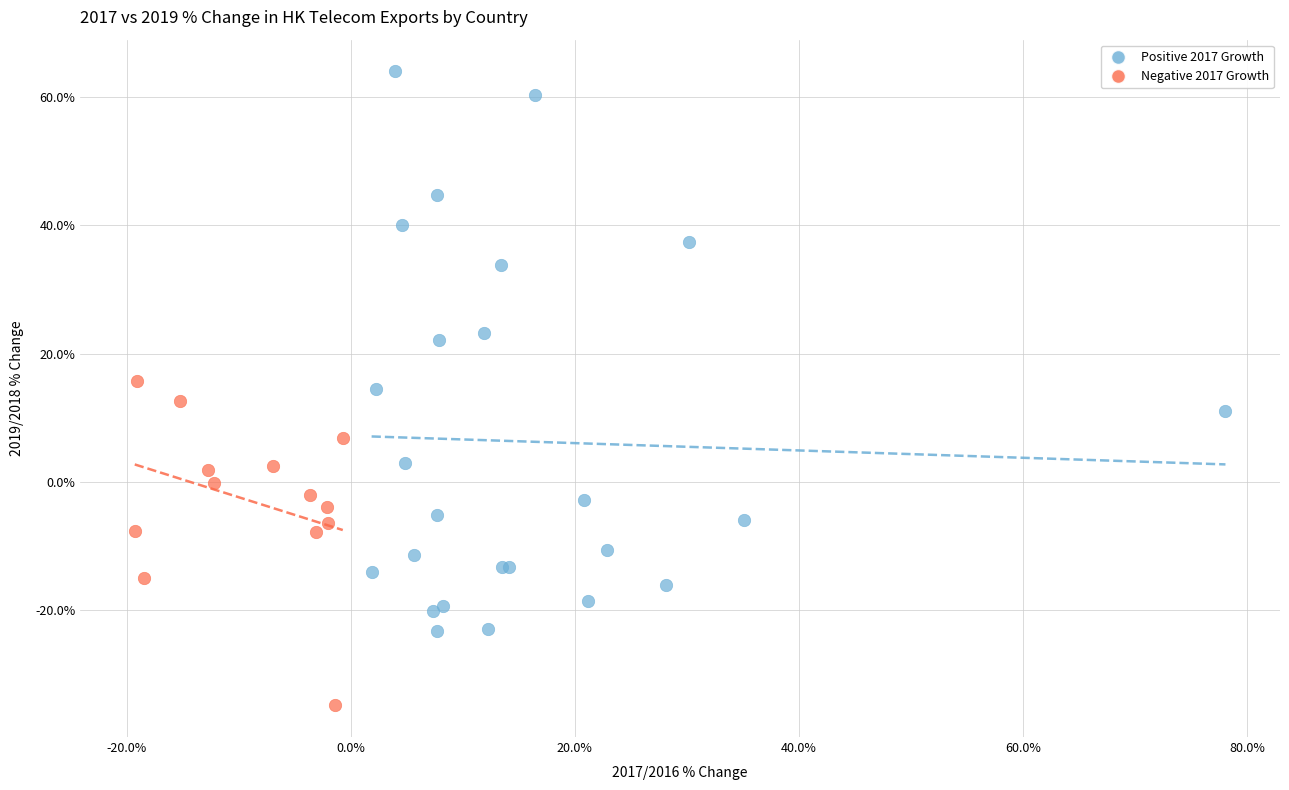

Which series has the largest Y range (max minus min)?

Positive 2017 Growth